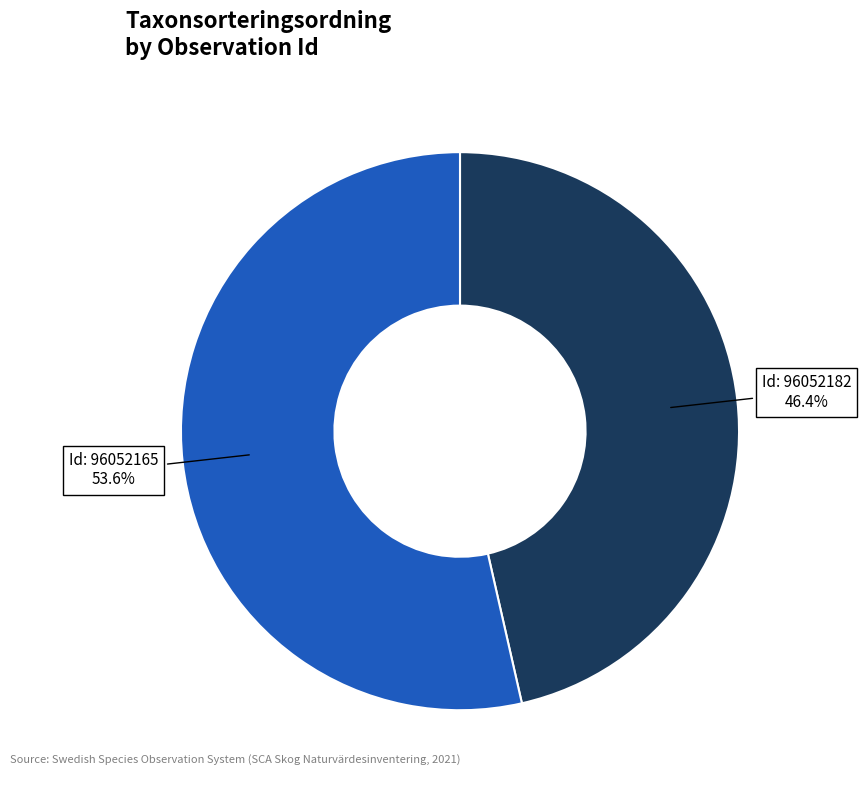

Count the number of slices in the pie.

2